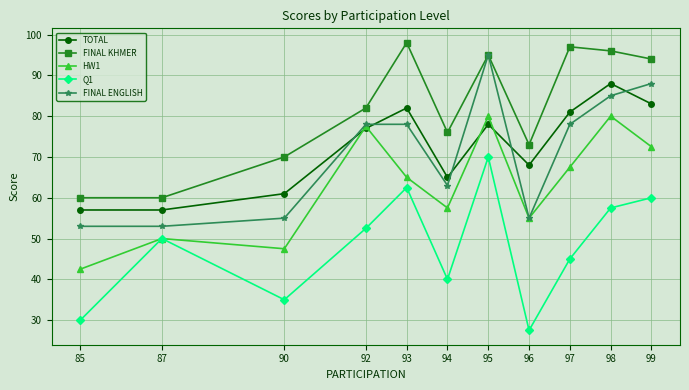

True or false: TOTAL and FINAL KHMER intersect in this chart.

False